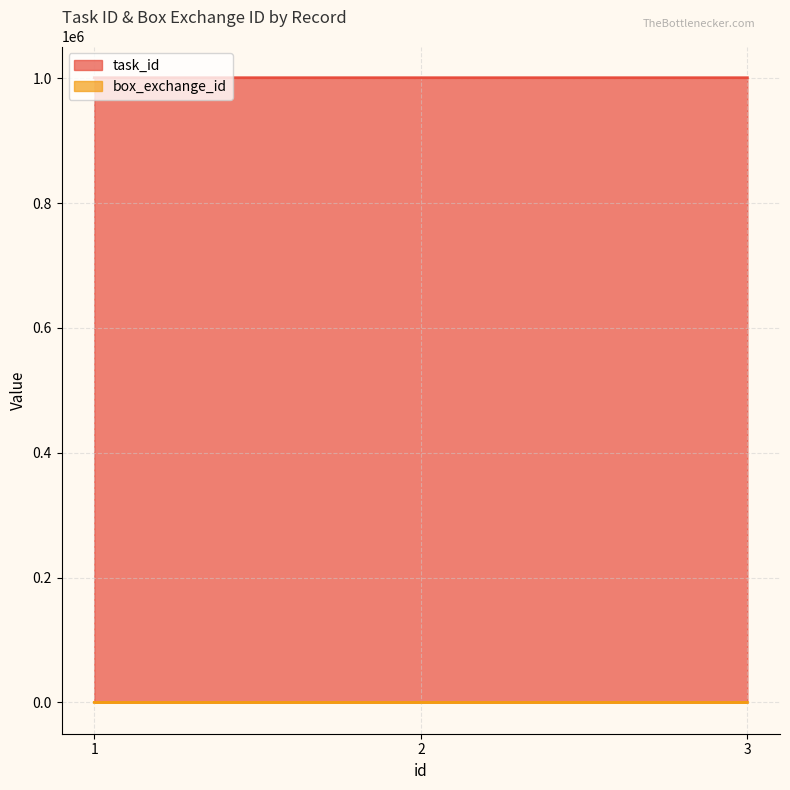

How many lines are shown in the chart?

2